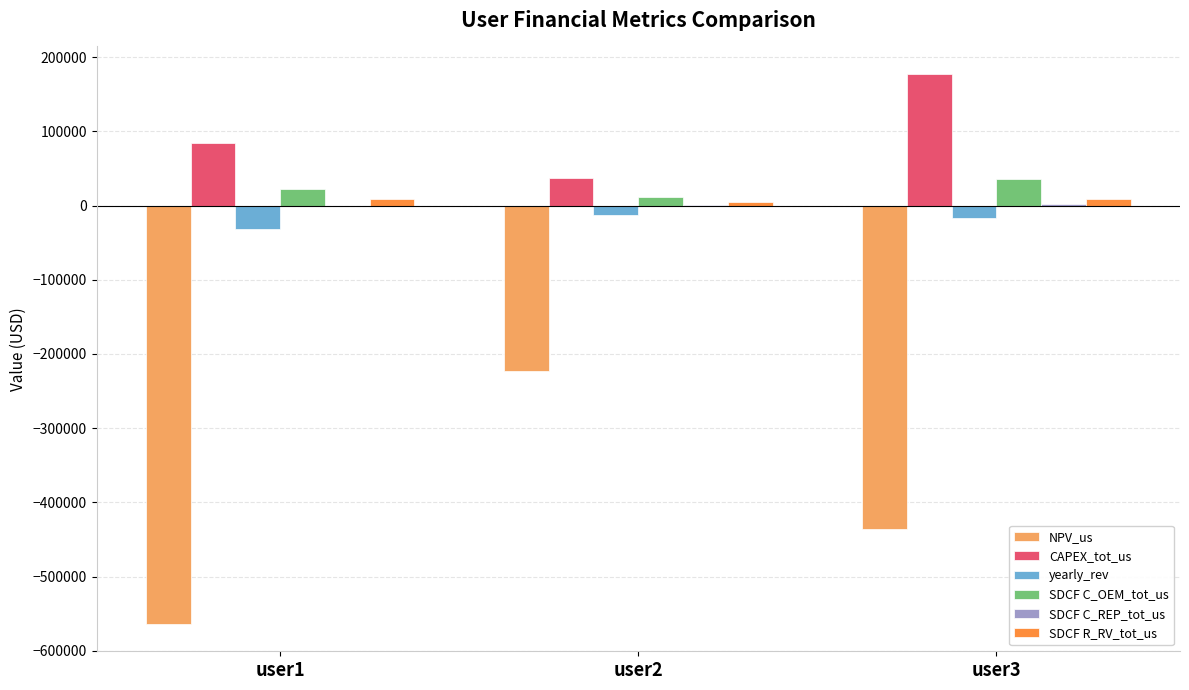

The value of NPV_us at user2 is -313081.2. True or false?

False